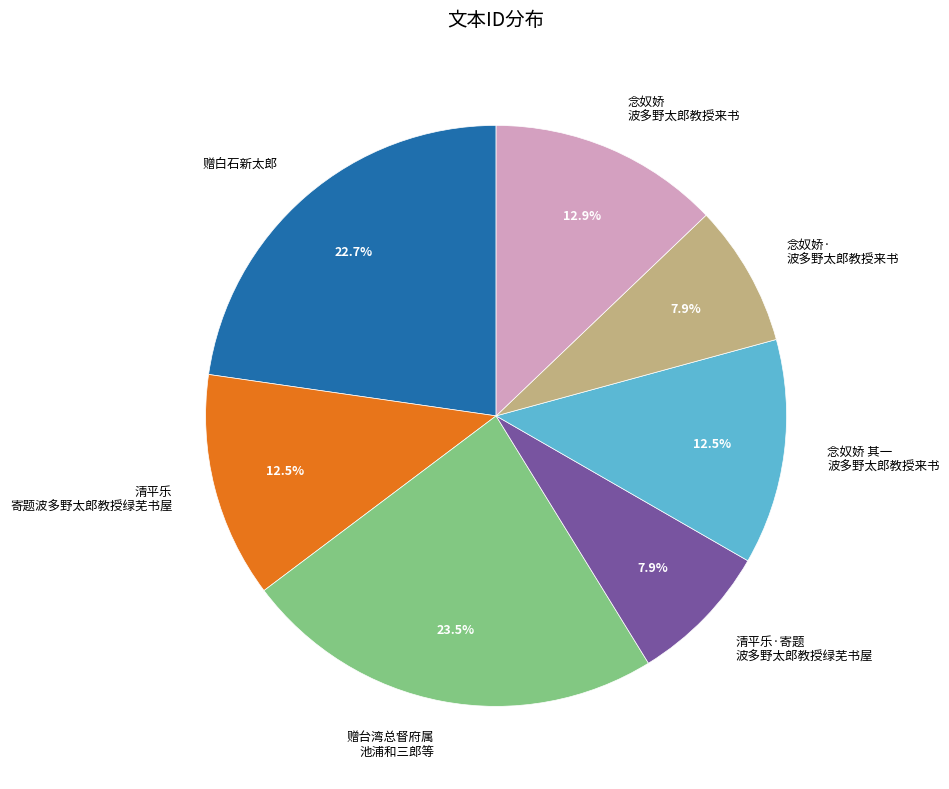

Does 念奴娇 波多野太郎教授来书 represent more than half of the total?

No